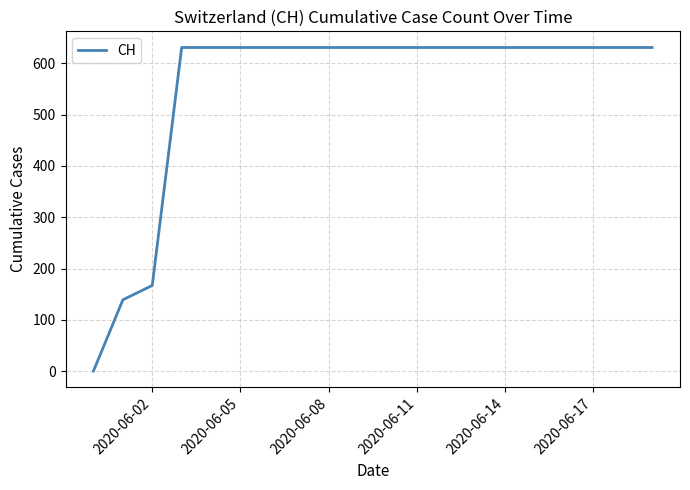

What is the difference between the second highest and minimum values?

631